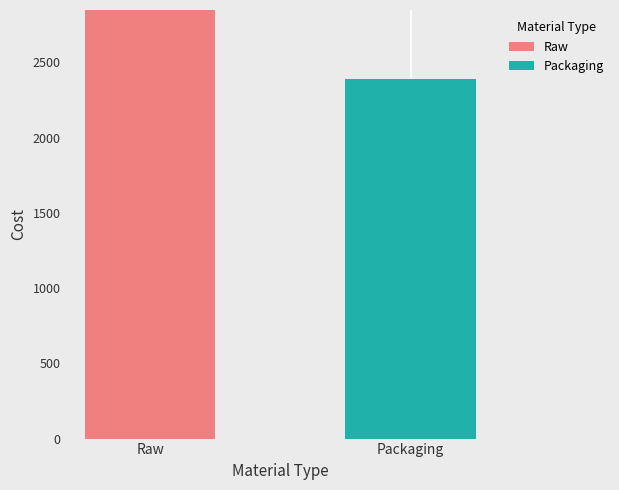

The value of Raw at Raw is 2848. True or false?

True